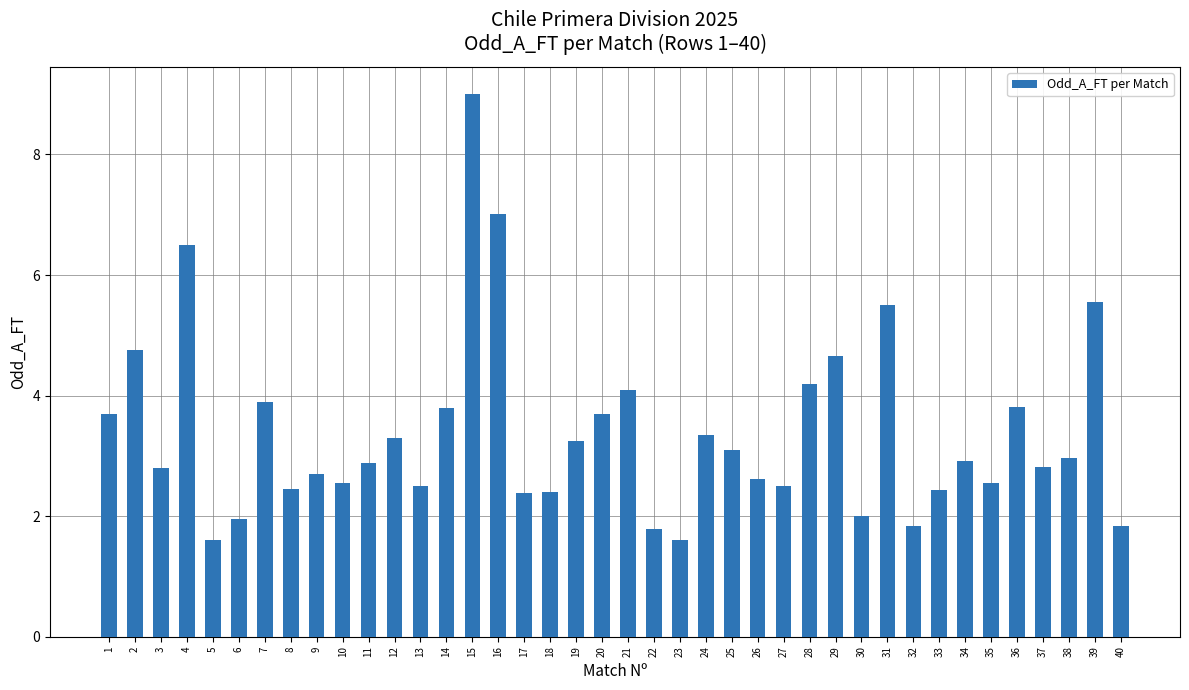

What is the value of the 27th bar from the left?

2.5